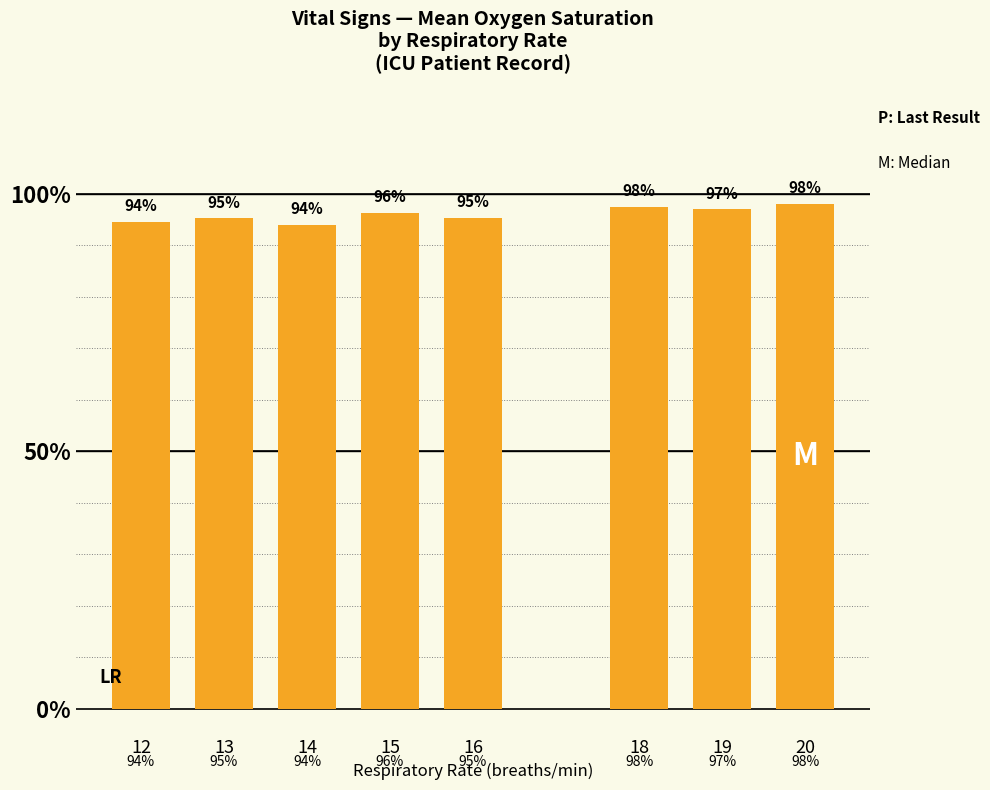

What is the value of the 7th bar from the left?

97.0